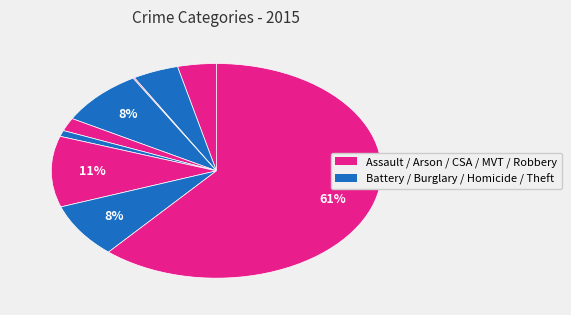

Does any single category account for the majority?

Yes